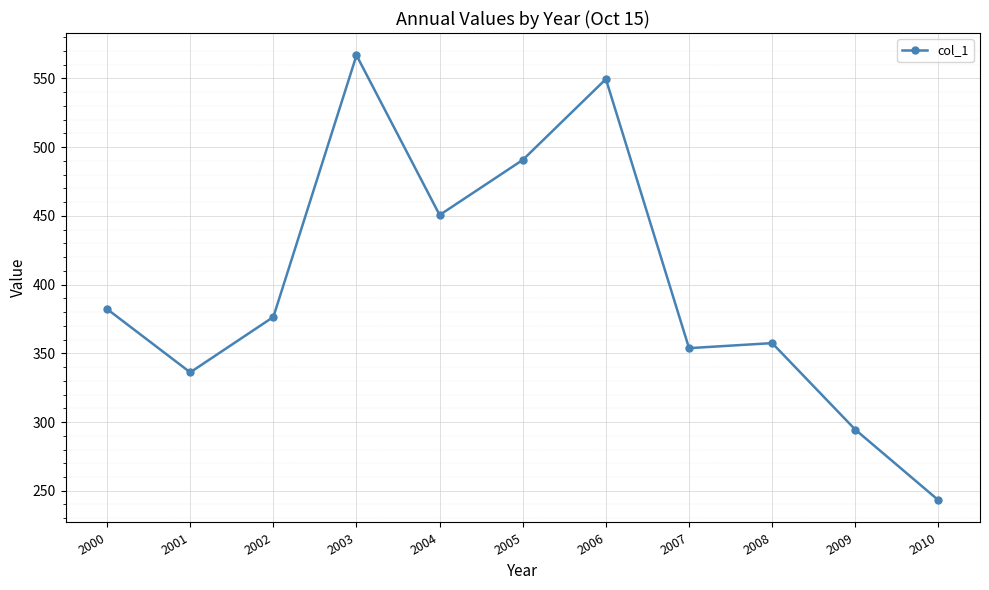

What is the approximate value at 2010?

243.1